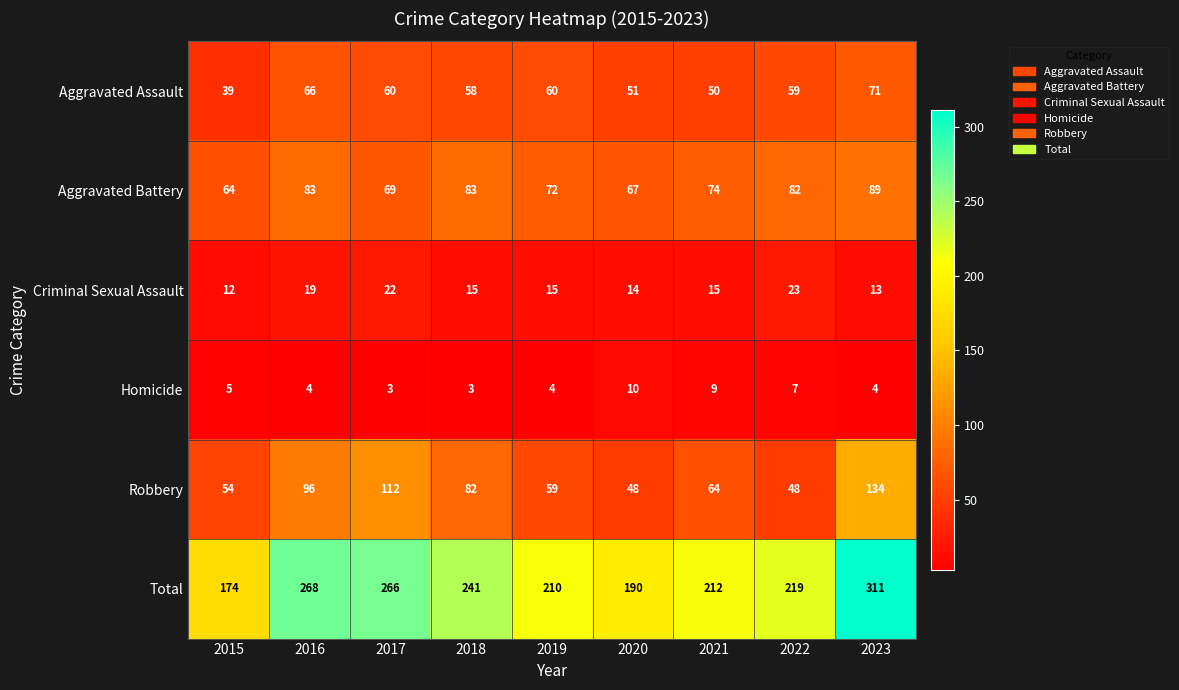

What is the approximate value of Total at 2016, to the nearest 50?

250